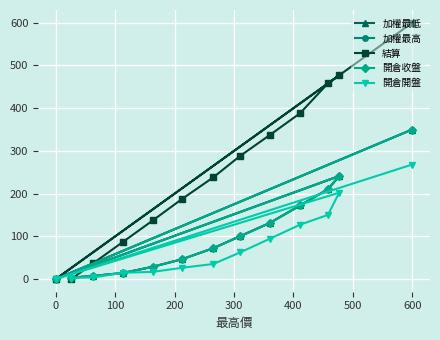

True or false: 加權最低 and 開倉收盤 intersect in this chart.

False